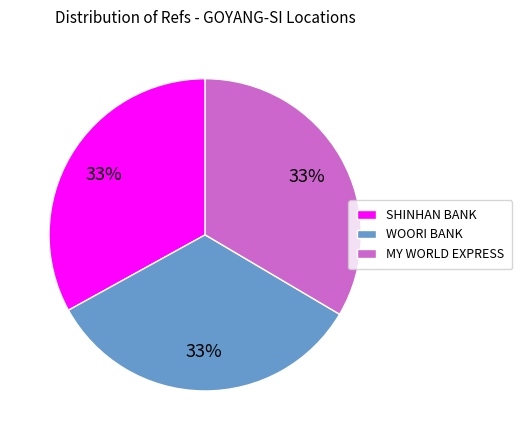

Does any single category account for the majority?

No